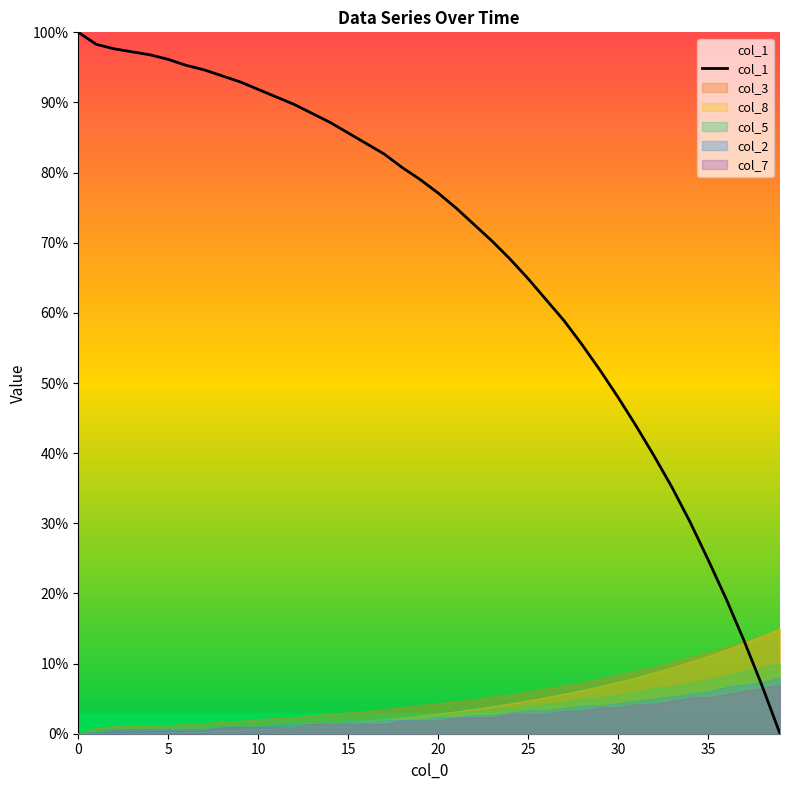

Read the value at 9.

92.9